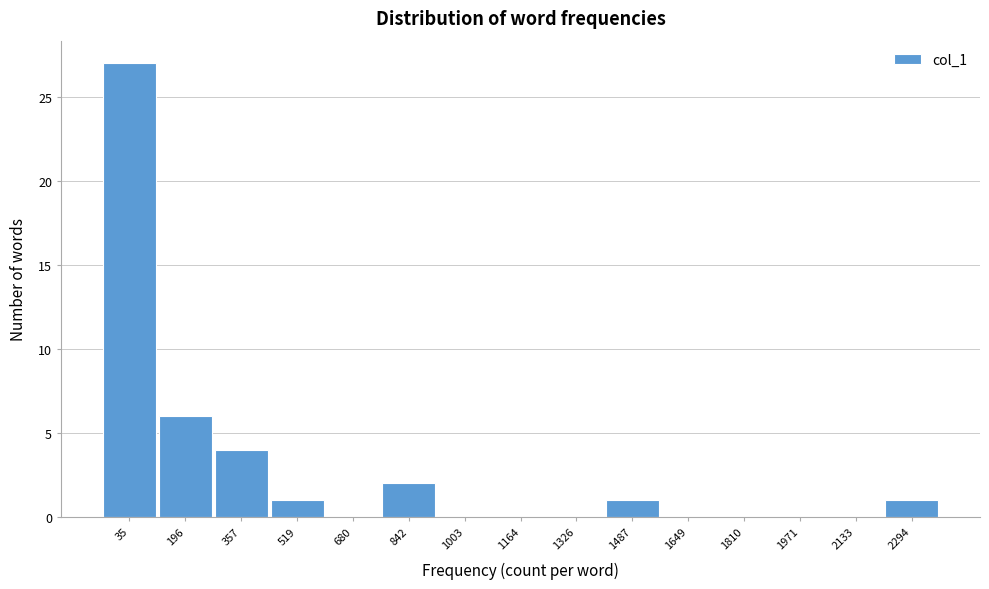

Reading left to right, what are all the values shown in this chart?

35=27	196=6	357=4	519=1	680=0	842=2	1003=0	1164=0	1326=0	1487=1	1649=0	1810=0	1971=0	2133=0	2294=1